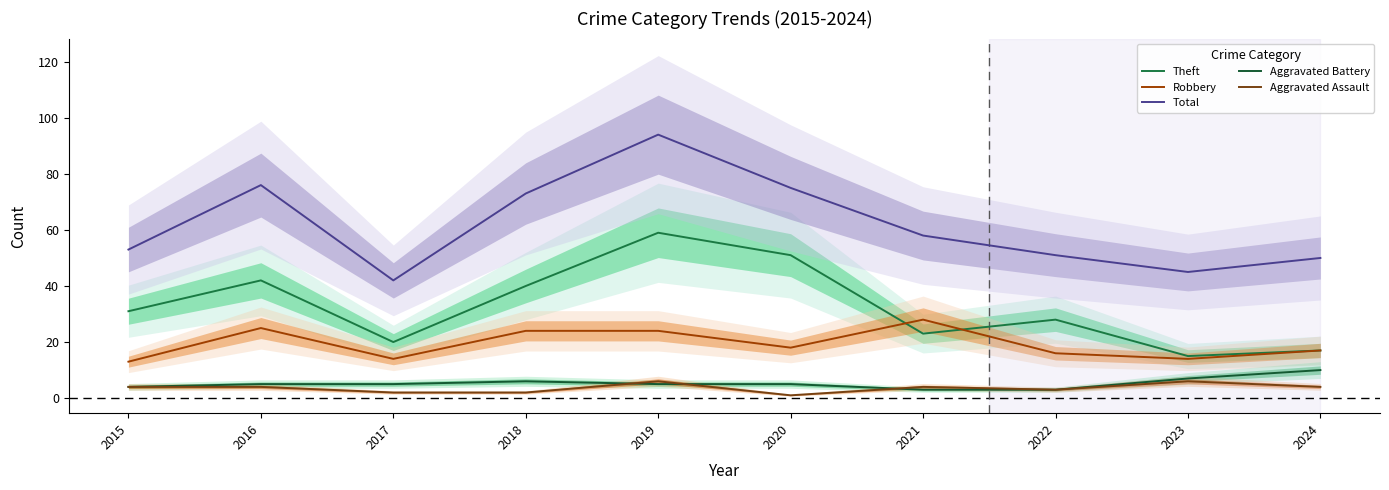

Which series has the widest spread of values?

Total